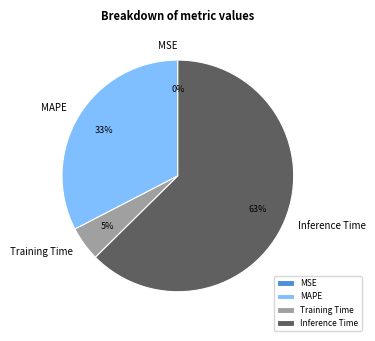

Which category accounts for the majority?

Inference Time